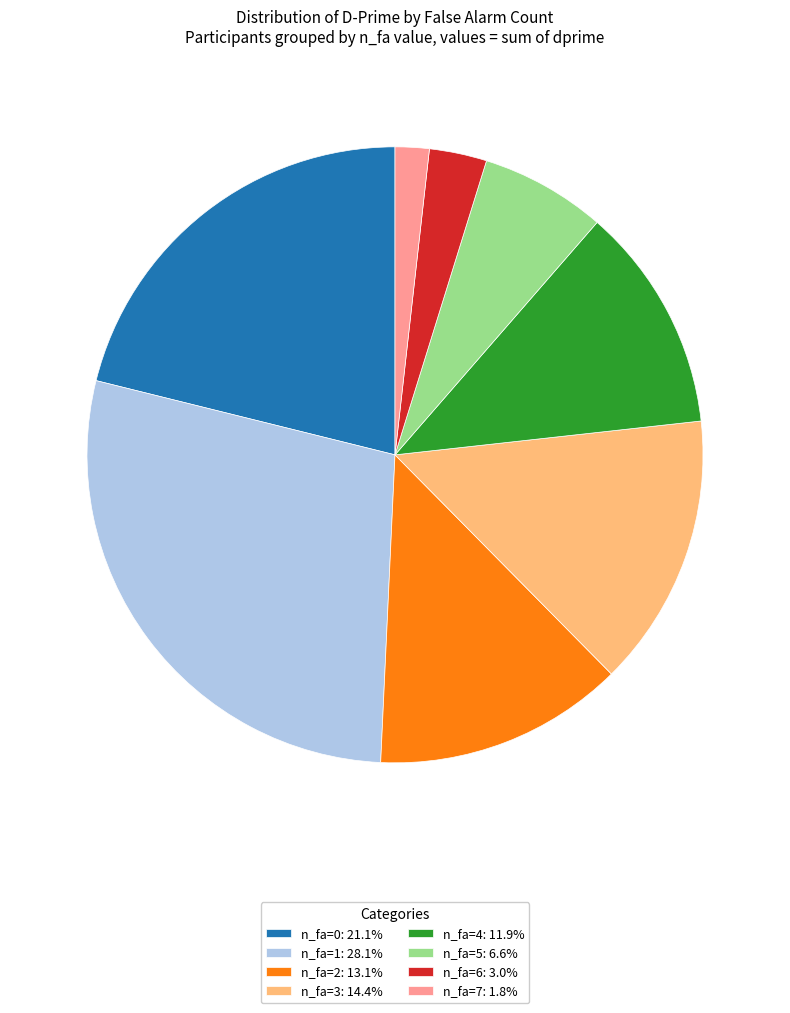

Does n_fa=5: 6.6% account for over 50% of the chart?

No